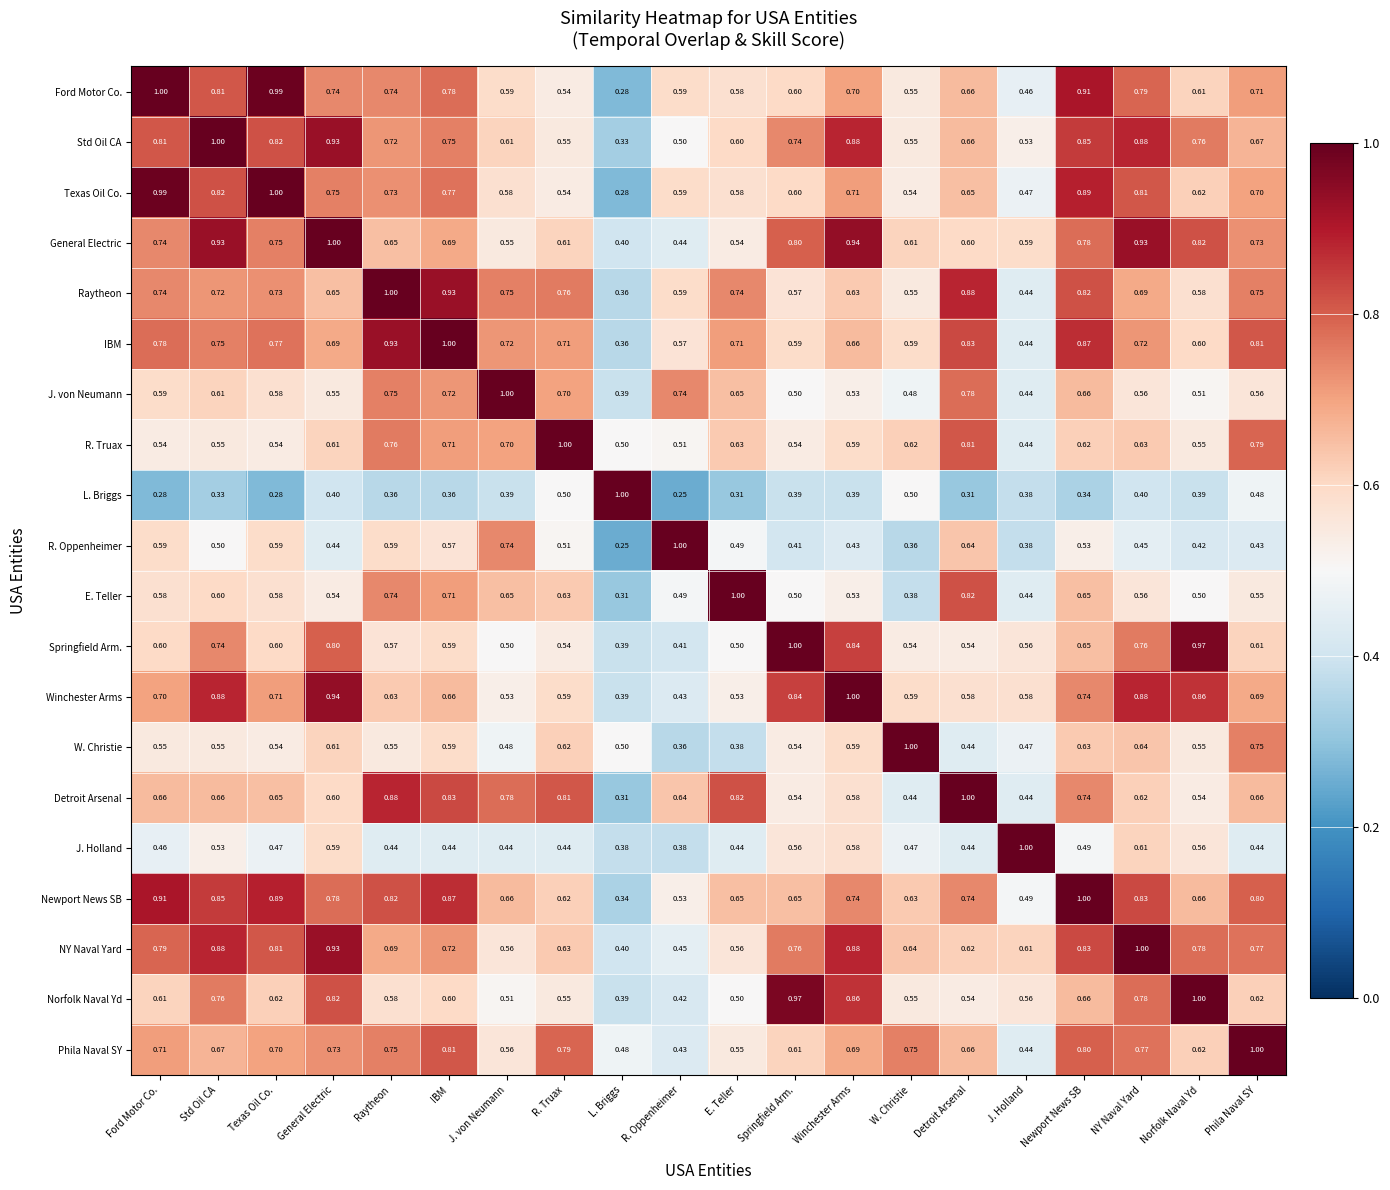

Where is L. Briggs nearest to the value 0?

R. Oppenheimer